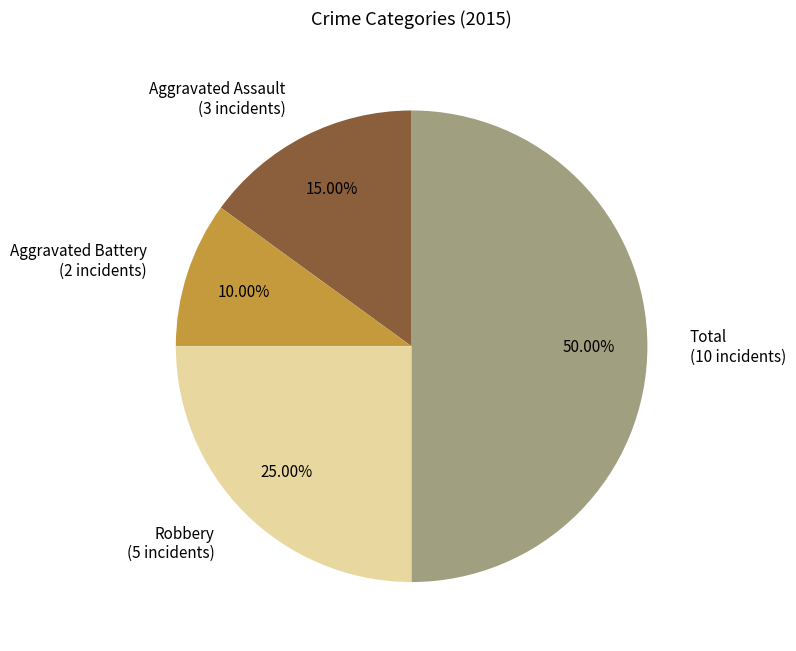

Which has a higher value, Robbery or Total?

Total